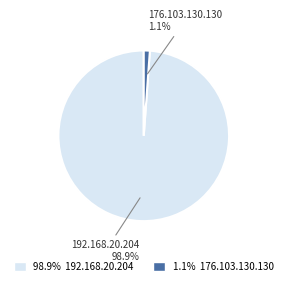

Which has a higher value, 176.103.130.130 or 192.168.20.204?

192.168.20.204